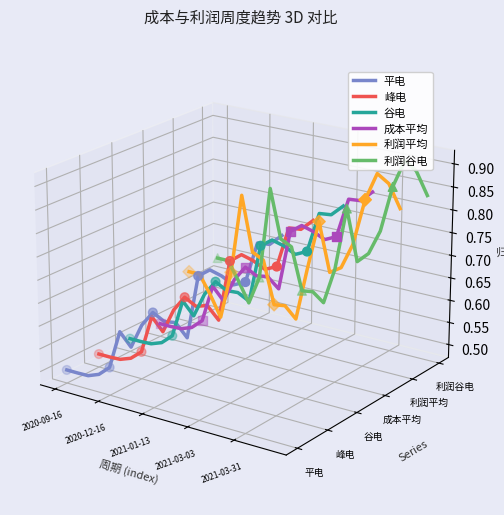

Is the value of 利润平均 at 18 greater than the value of 成本平均 at 7?

Yes